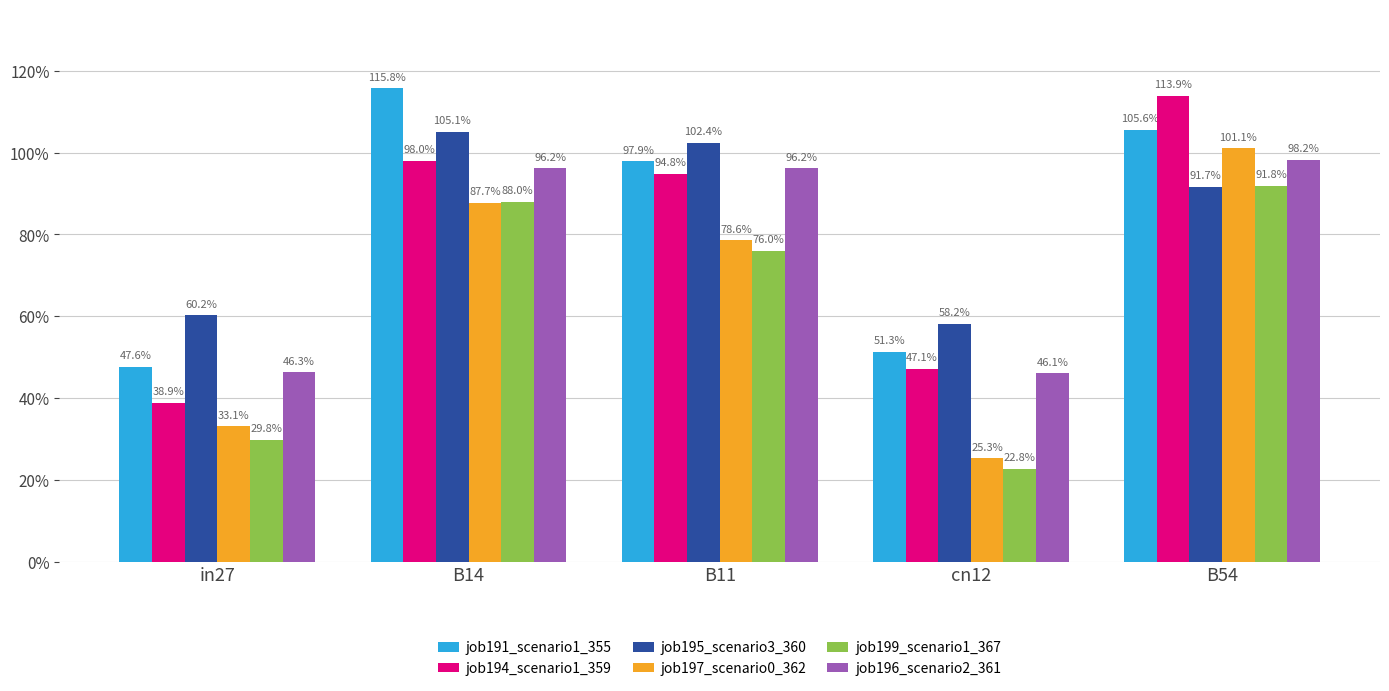

What are all the series names shown in the legend?

job191_scenario1_355, job194_scenario1_359, job195_scenario3_360, job197_scenario0_362, job199_scenario1_367, job196_scenario2_361